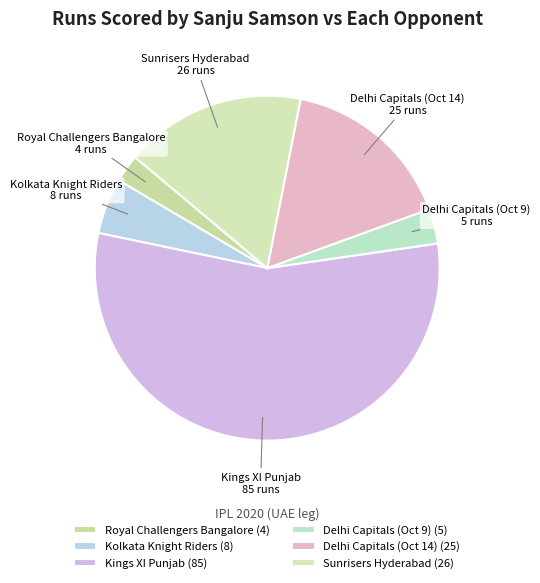

Is there any slice that represents more than half of the pie?

Yes